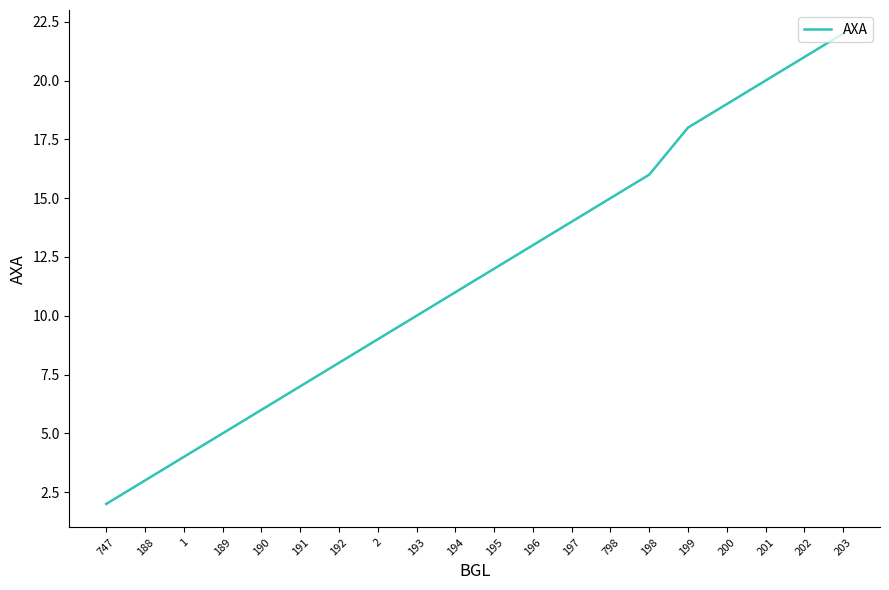

What is the difference between the maximum and minimum values?

20